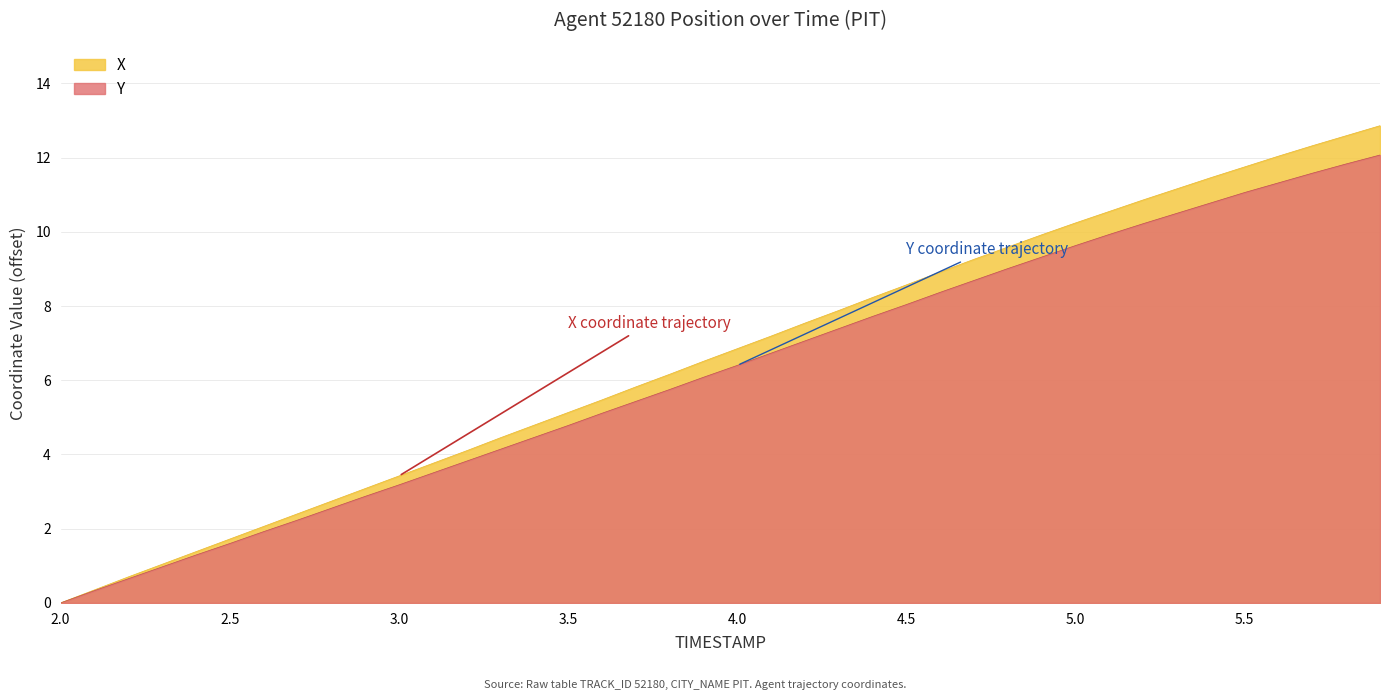

True or false: Y and X intersect in this chart.

False